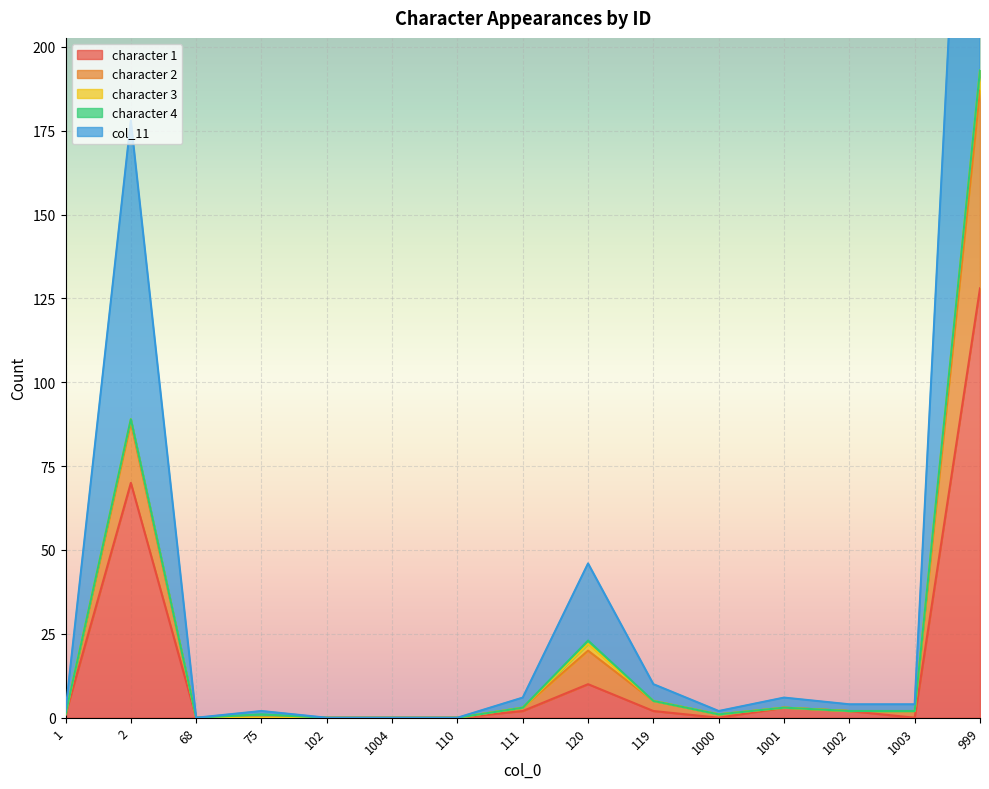

Where does the character 2 series first go above 2?

2